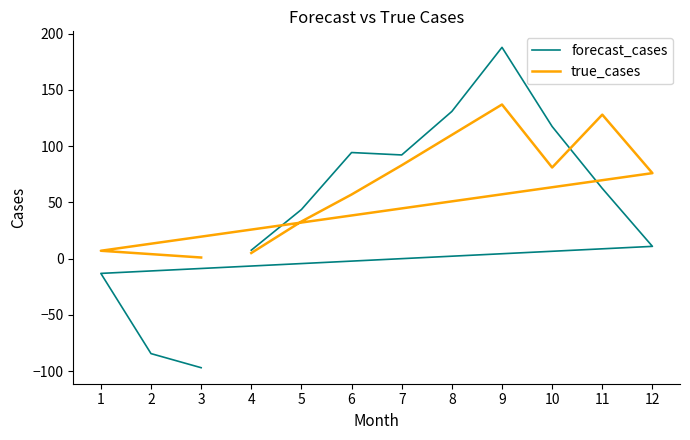

Which series ends up on top after the final intersection of forecast_cases and true_cases?

true_cases